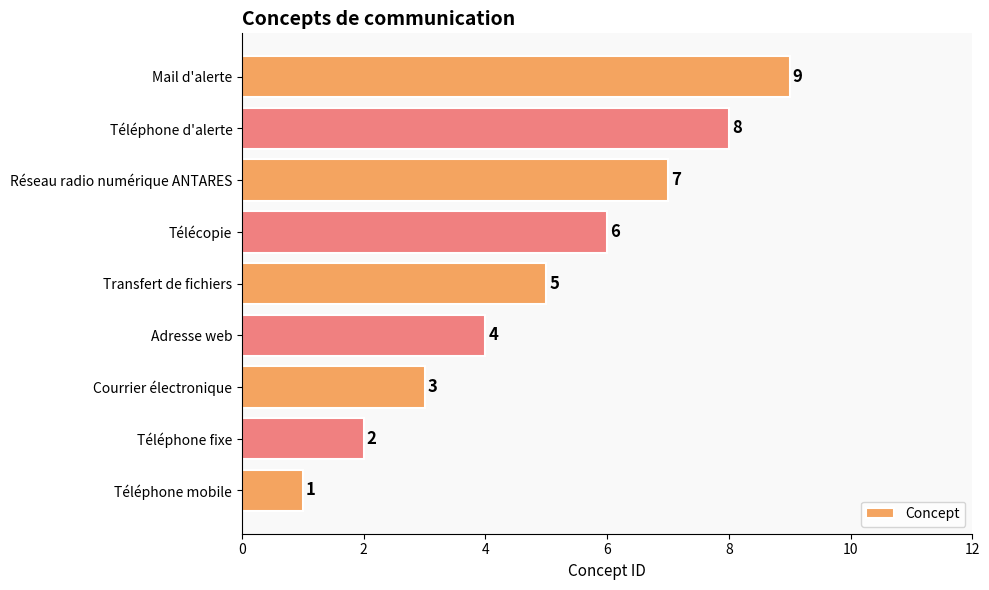

True or false: the data shows 10 at Télécopie.

False